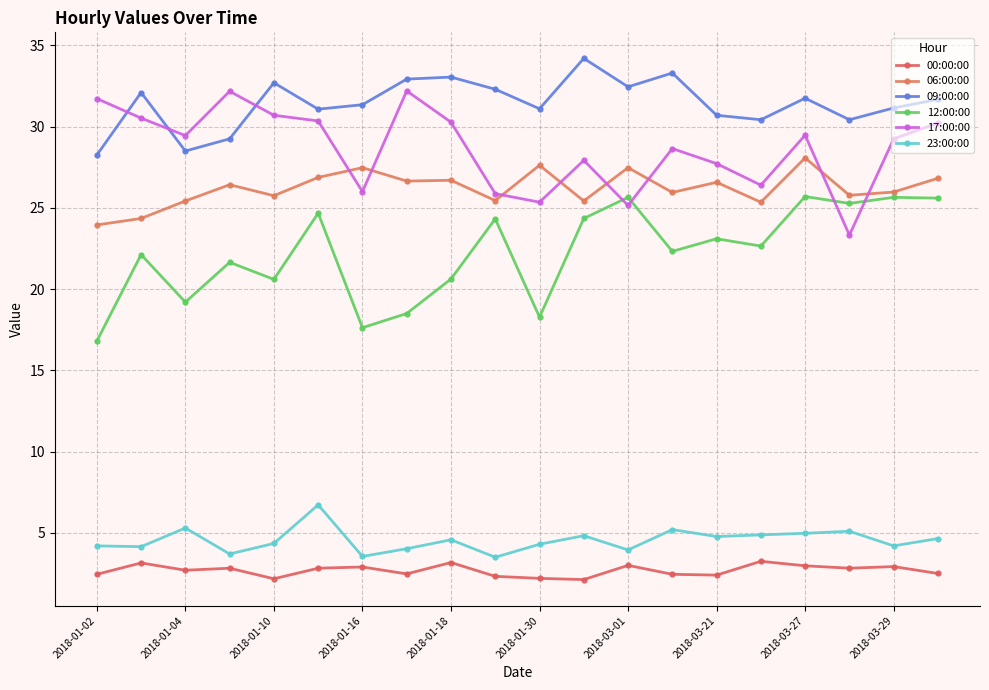

Which category has the highest value across all series?

11